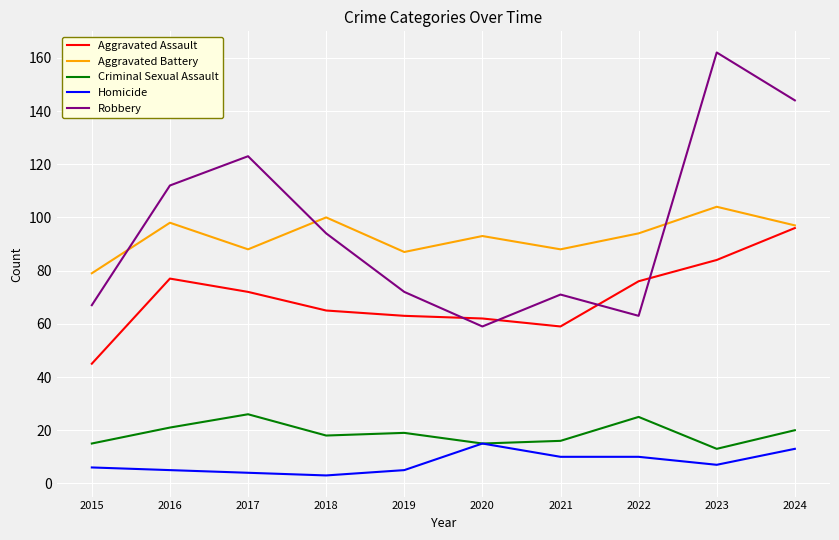

Which series changed the most between 2015 and 2021?

Aggravated Assault